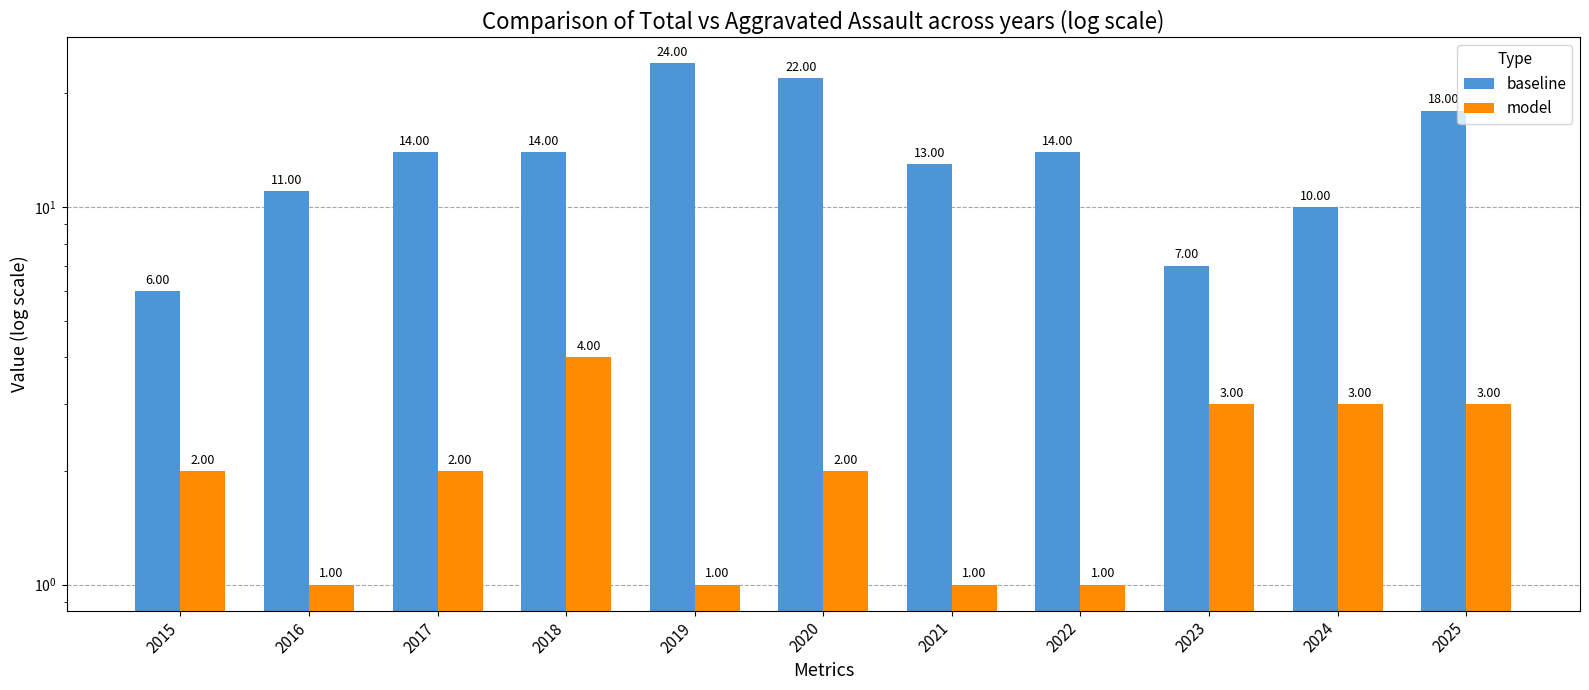

What is the value of the baseline bar at the 9th from the left?

7